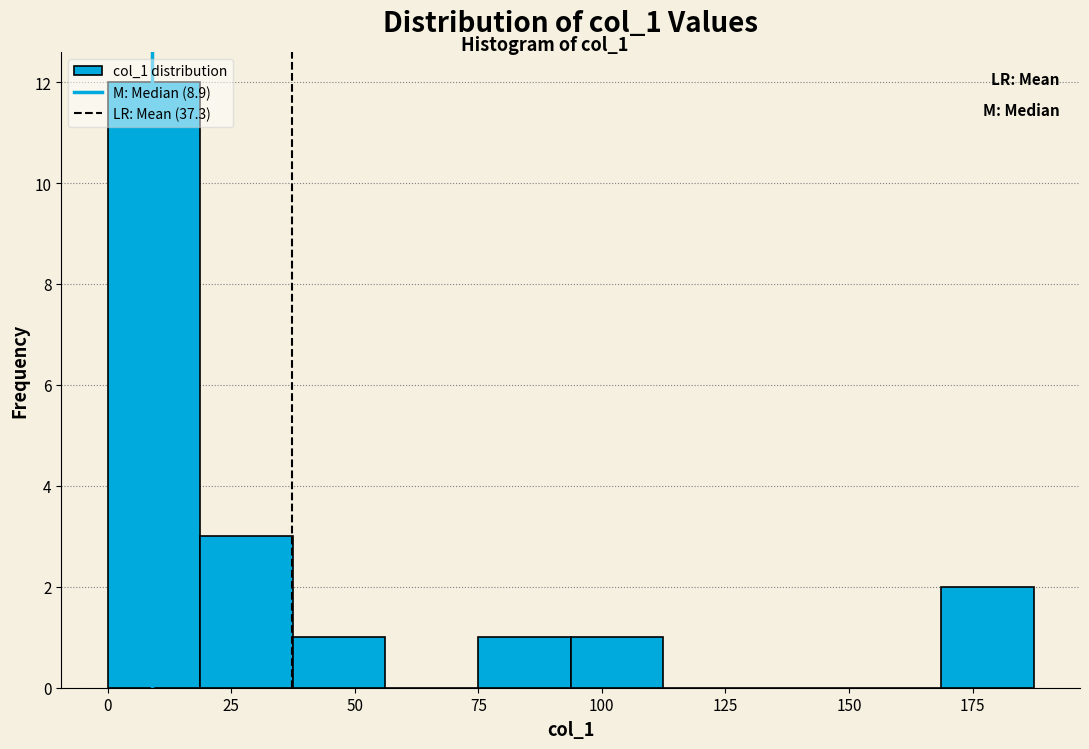

Around what value on the x-axis is the tallest bar? Give the approximate position of its centre, as read against the axis.

10